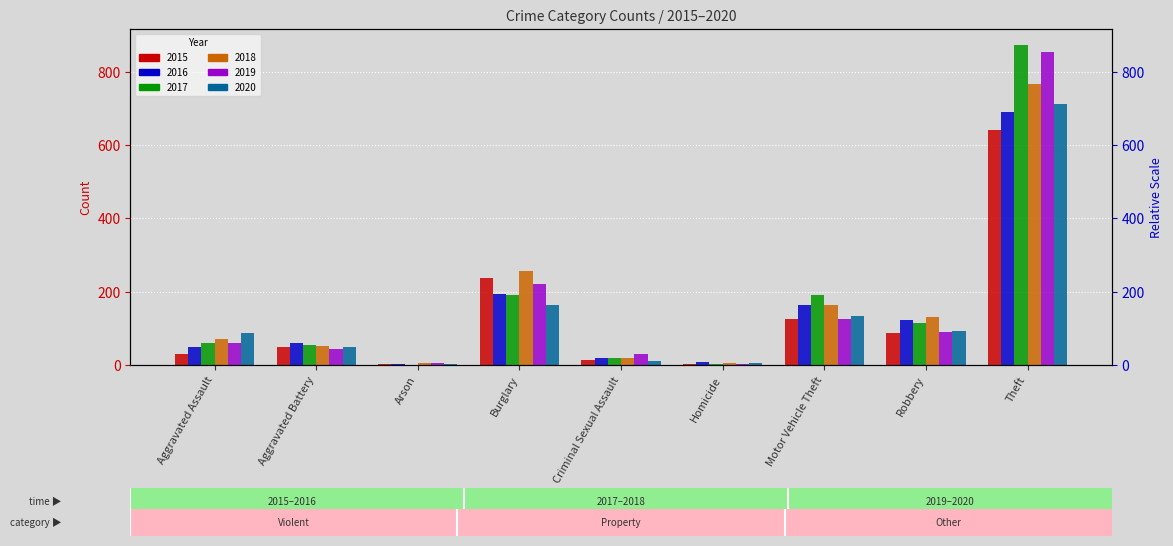

What is the label of the 5th bar from the right?

Criminal Sexual Assault